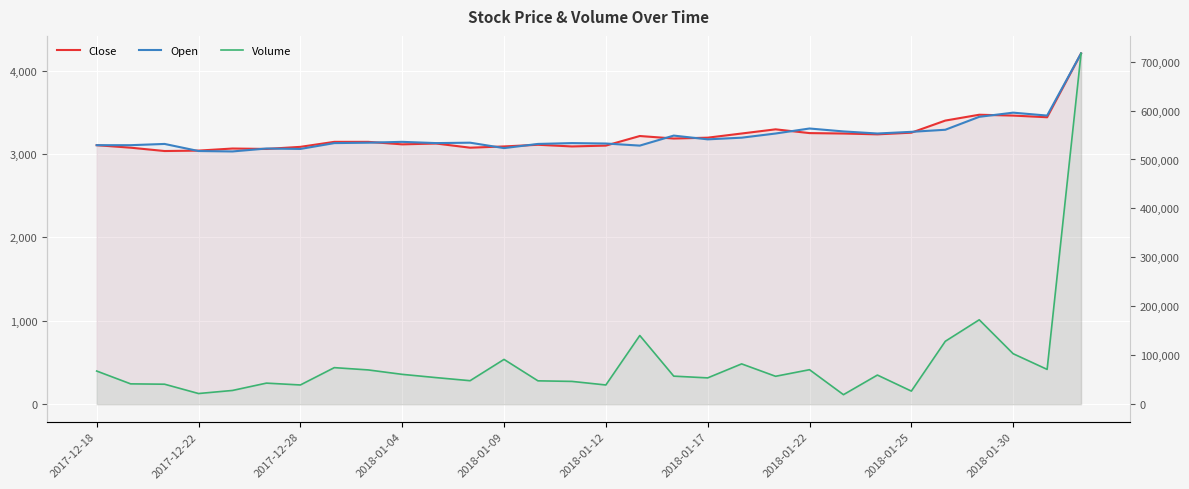

What is the difference between the second highest and second lowest values in the Open series?

460